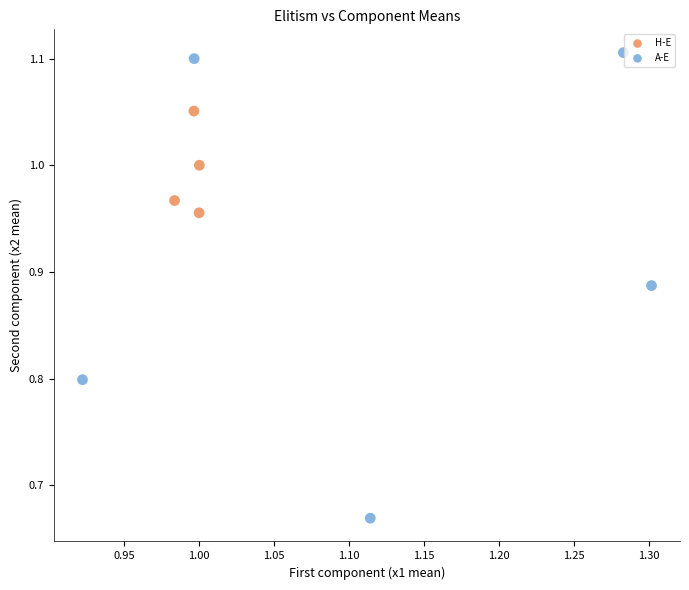

What are all the series names shown in the legend?

H-E, A-E